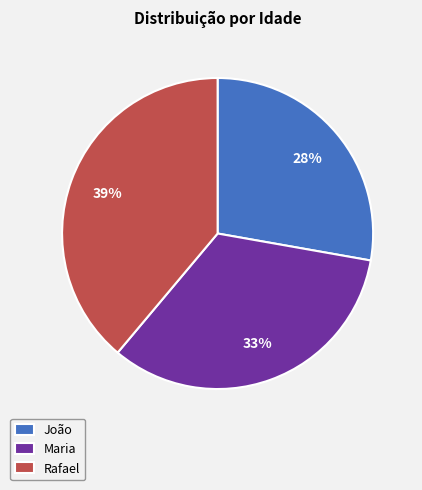

Does João represent more than half of the total?

No